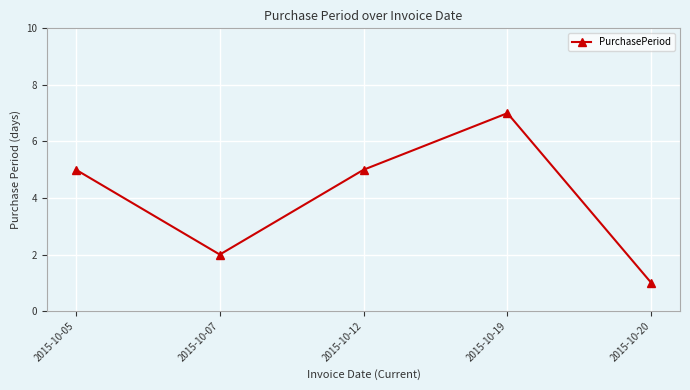

What is the average value?

4